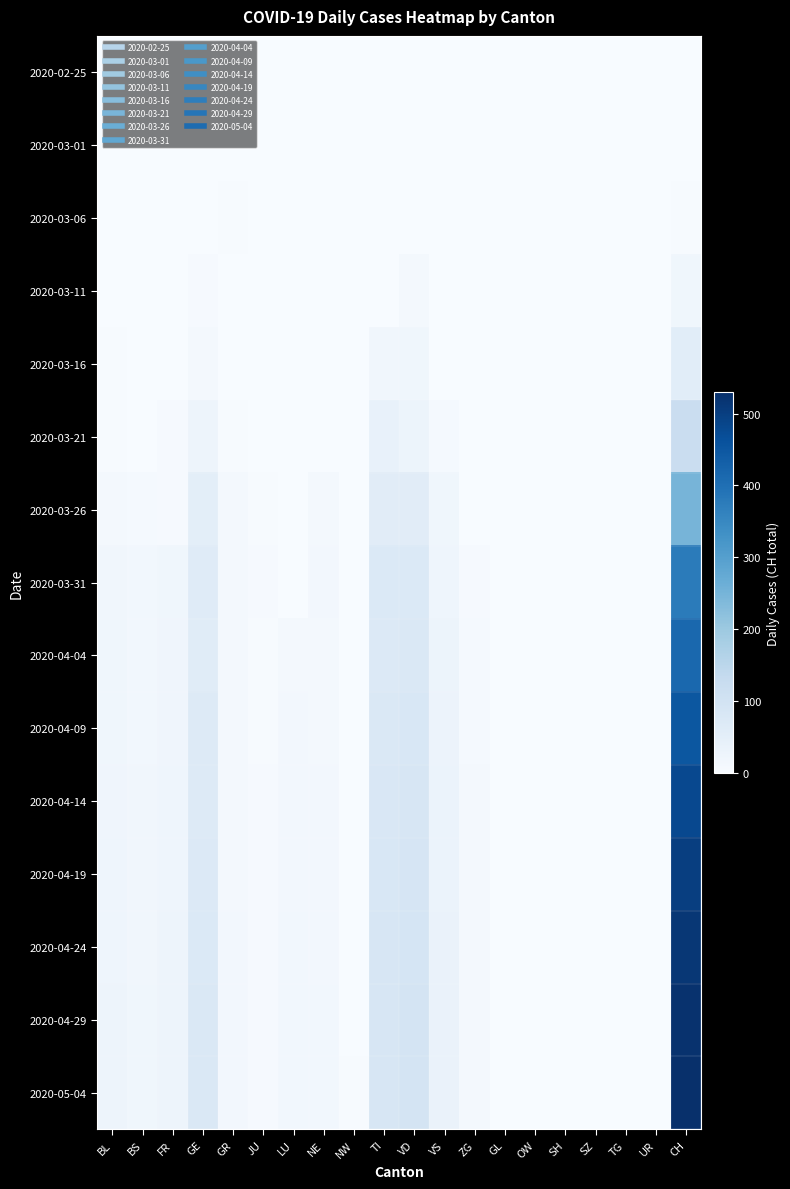

Rank the series by their maximum value, from lowest to highest.

2020-02-25, 2020-03-01, 2020-03-06, 2020-03-11, 2020-03-16, 2020-03-21, 2020-03-26, 2020-03-31, 2020-04-04, 2020-04-09, 2020-04-14, 2020-04-19, 2020-04-24, 2020-04-29, 2020-05-04